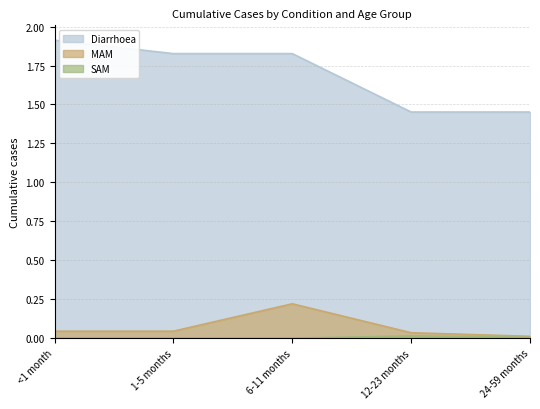

Reading left to right, transcribe all the data shown in this chart.

Diarrhoea: 1.9	1.8	1.8	1.5	1.5
MAM: 0.0	0.0	0.2	0.0	0.0
SAM: 0.0	0.0	0.0	0.0	0.0